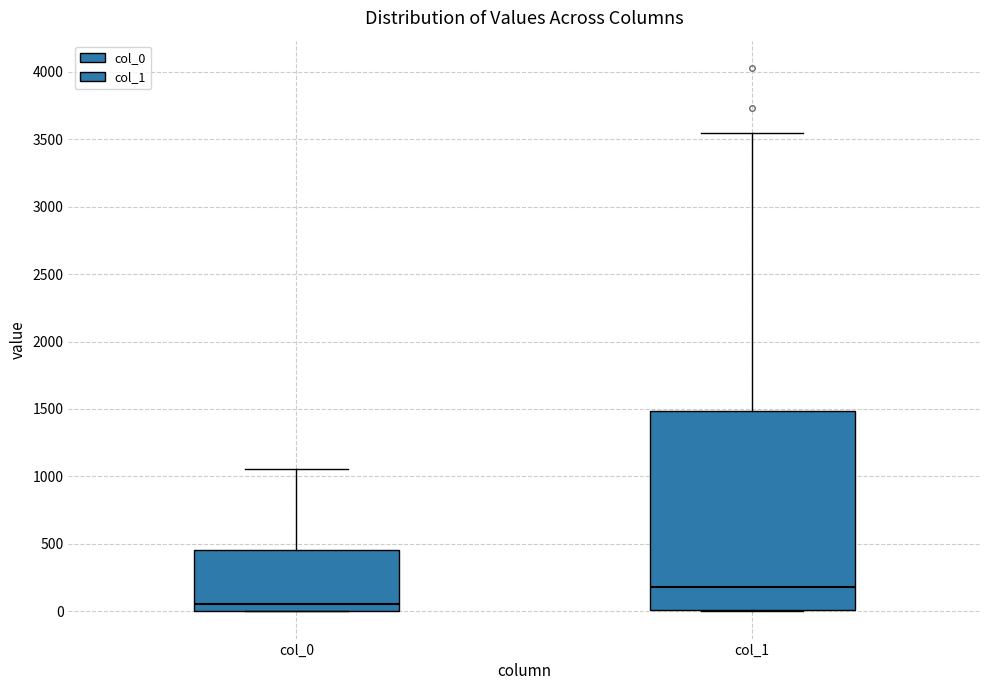

Where does the median line of the box for col_1 sit on the y-axis? The values are not printed on the chart, so give them approximately, as read against the axis.

200